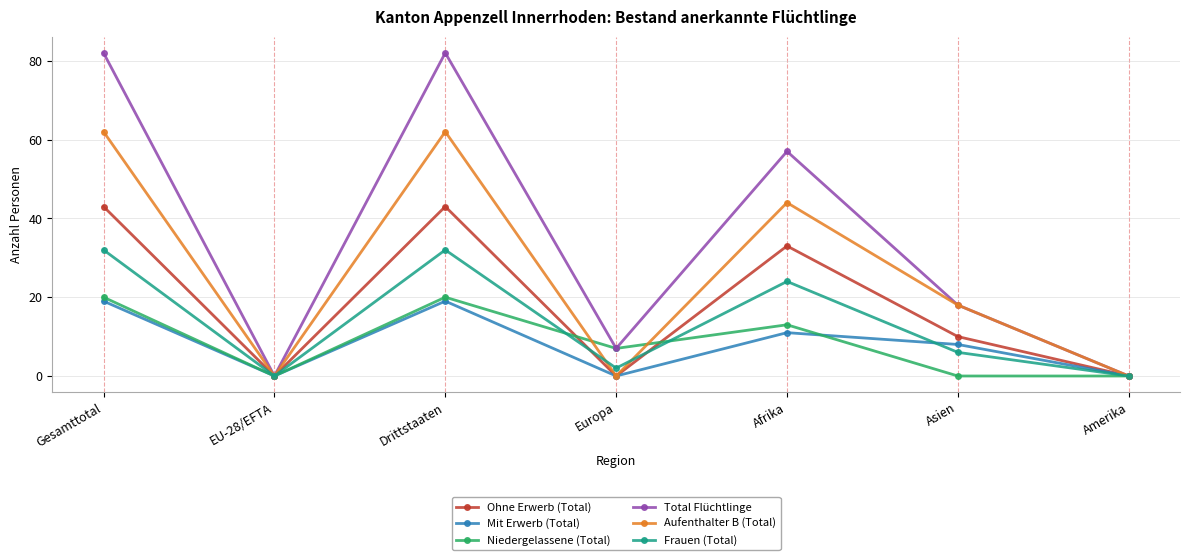

Is the value of Aufenthalter B (Total) at Europa greater than the value of Ohne Erwerb (Total) at Gesamttotal?

No